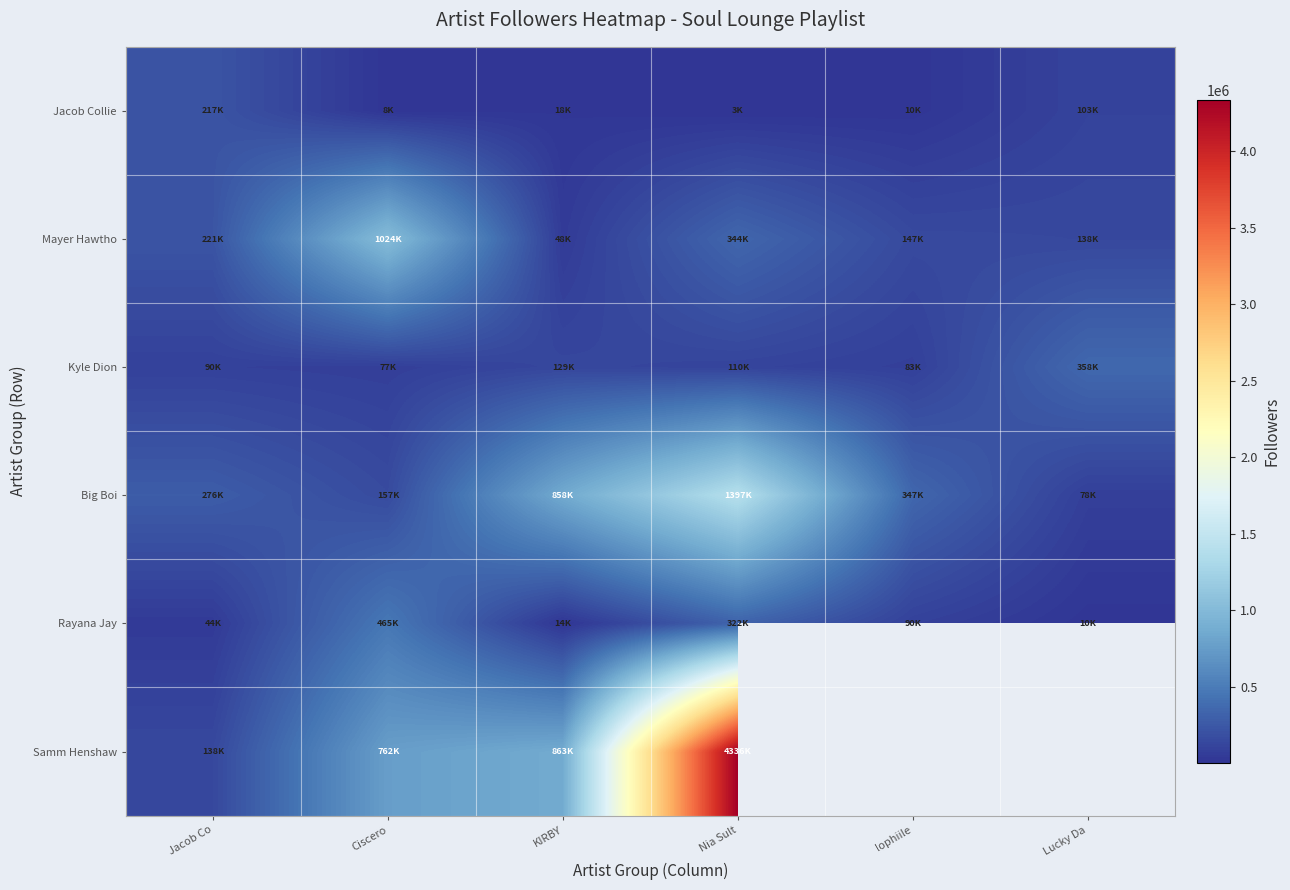

At which label is Big Boi closest to 737677?

KIRBY